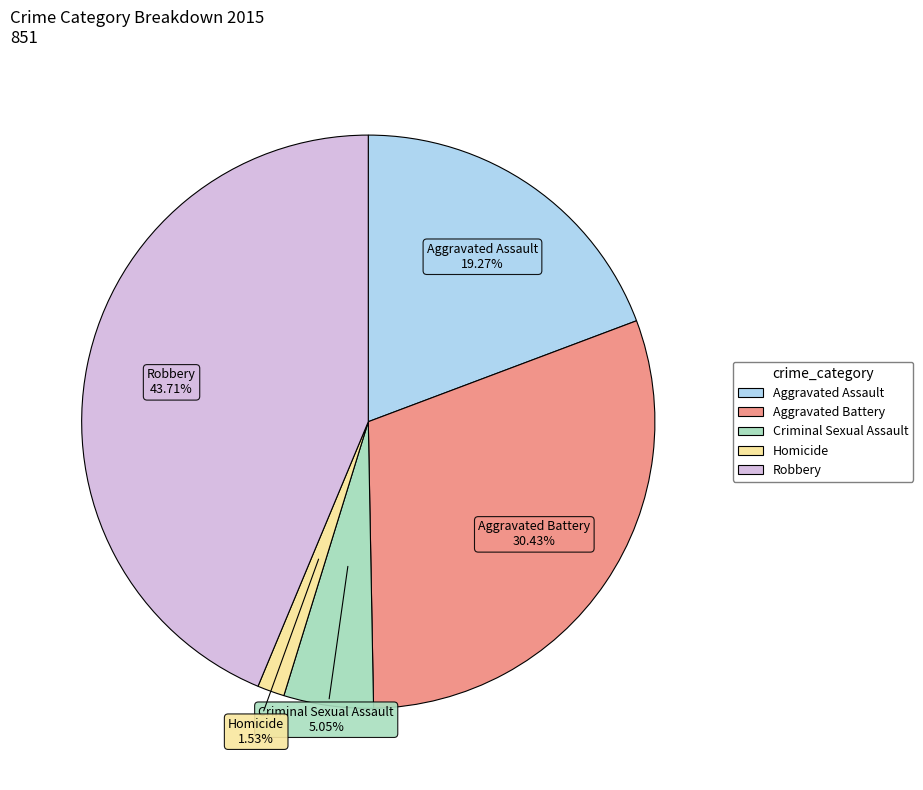

Between Aggravated Assault and Criminal Sexual Assault, which is larger?

Aggravated Assault